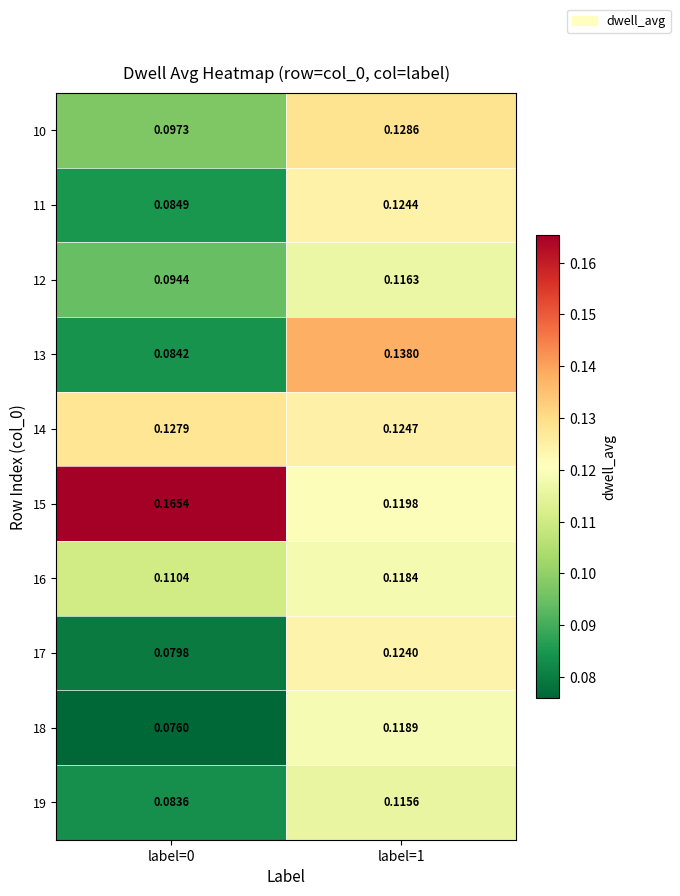

Count the number of categories in the chart.

2